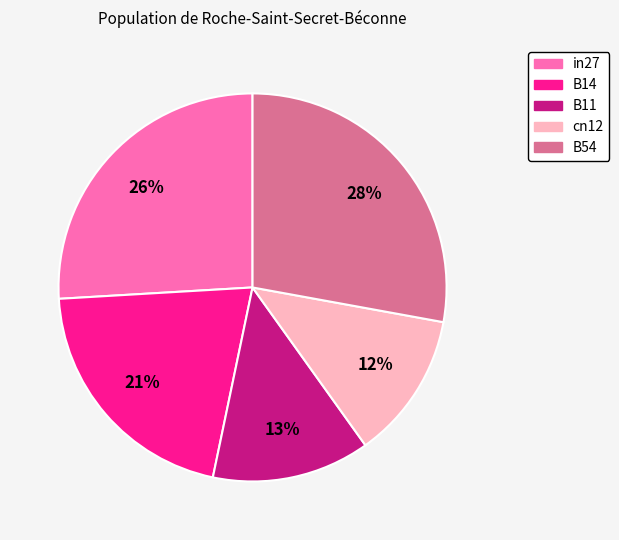

To the nearest percent, what is the combined percentage of cn12 and B11?

25%